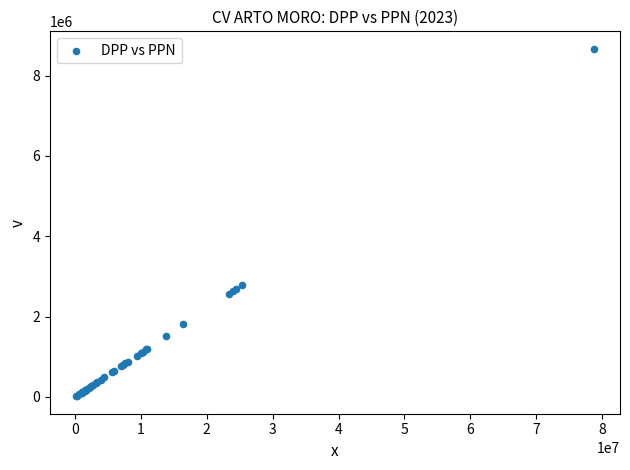

What Y value in the scatter plot is closest to 4341547?

2789077.9